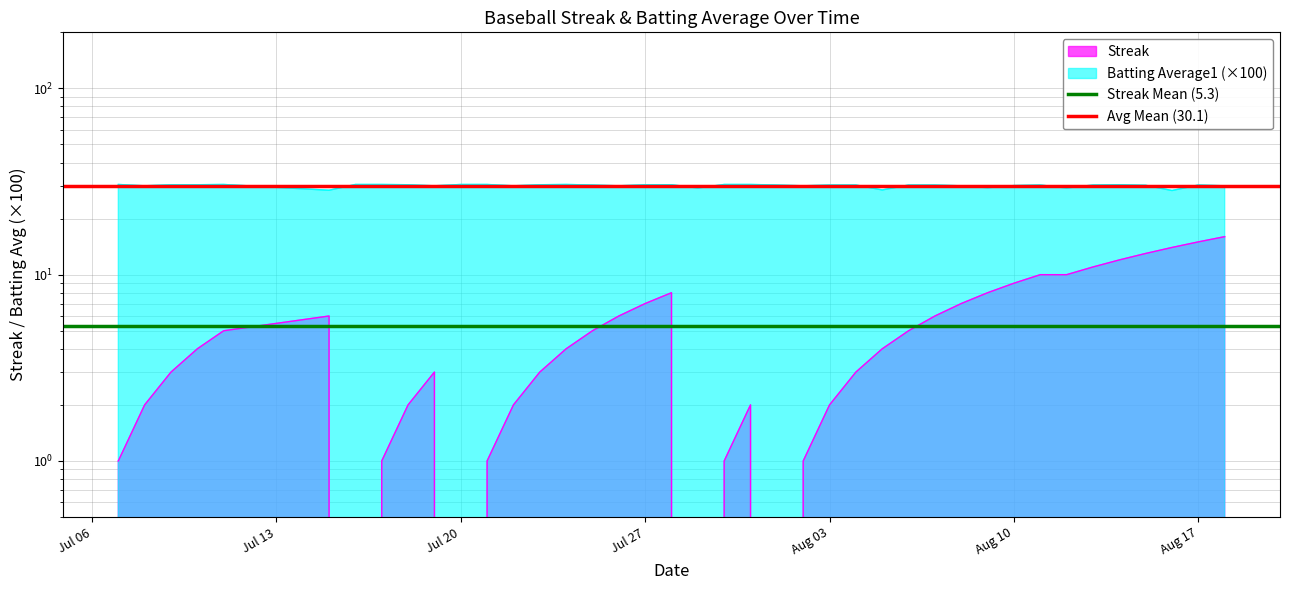

What is the total value across all series at Jul 13?

35.4